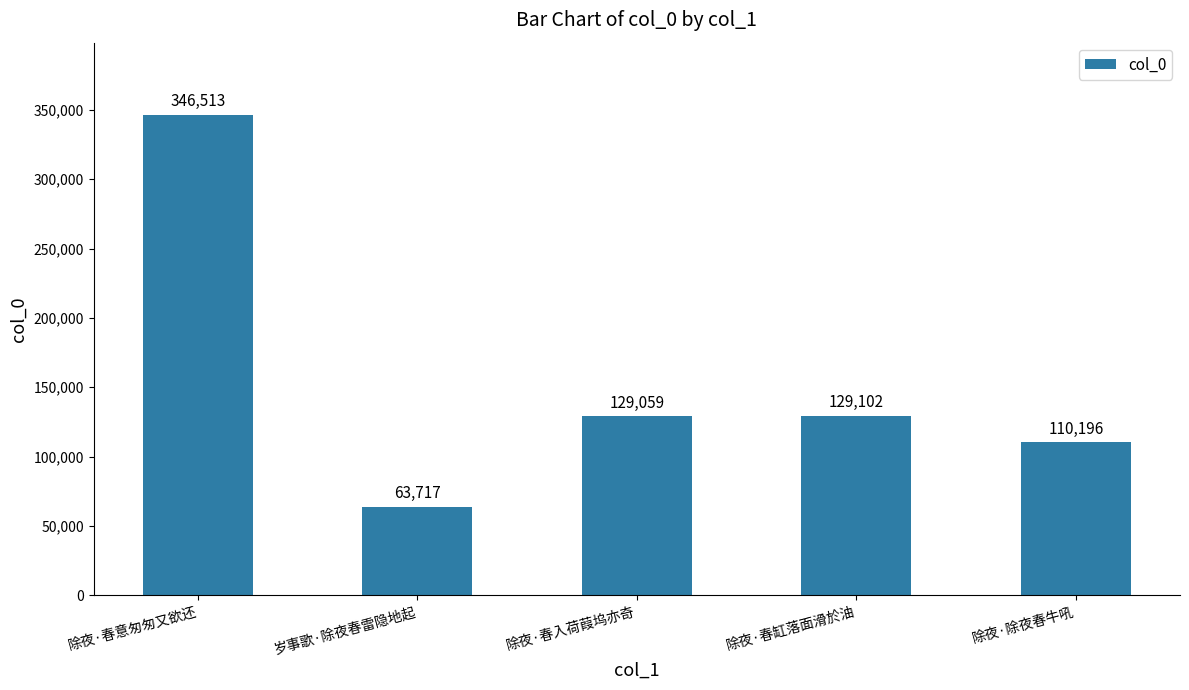

At which label does the data first exceed 129059?

除夜·春意匆匆又欲还